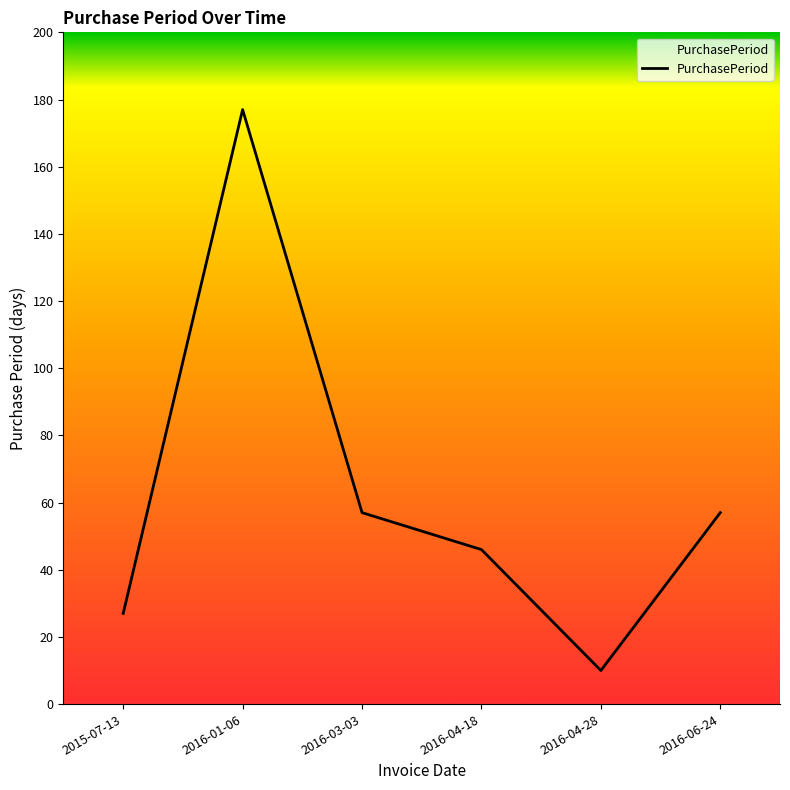

What is the difference between the maximum and minimum values?

167